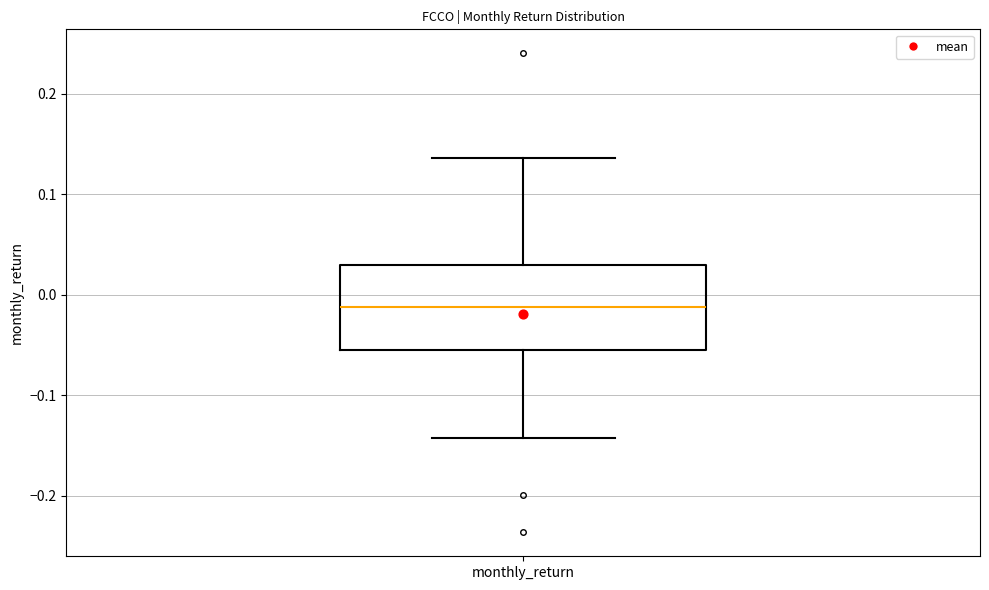

Transcribe this box plot: give where the median line is, the range the box spans, and where the two whiskers end, as read against the y-axis. The values are not printed on the chart, so give them approximately, as read against the axis.

median -0.01, box -0.05 to 0.03, whiskers -0.14 to 0.14